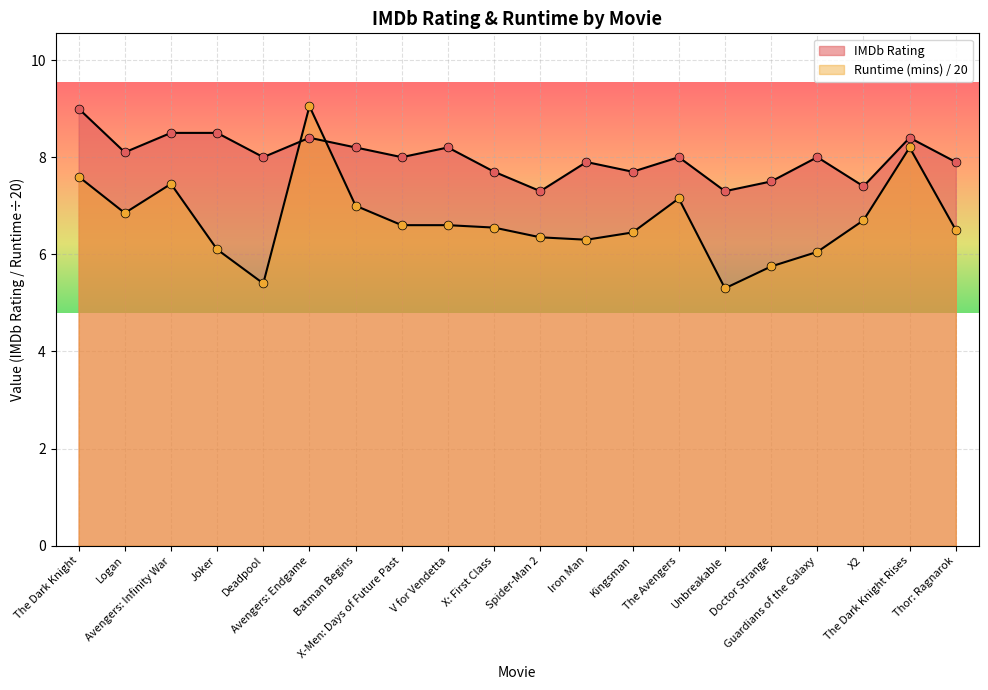

At which category is the sum across all series the highest?

Avengers: Endgame